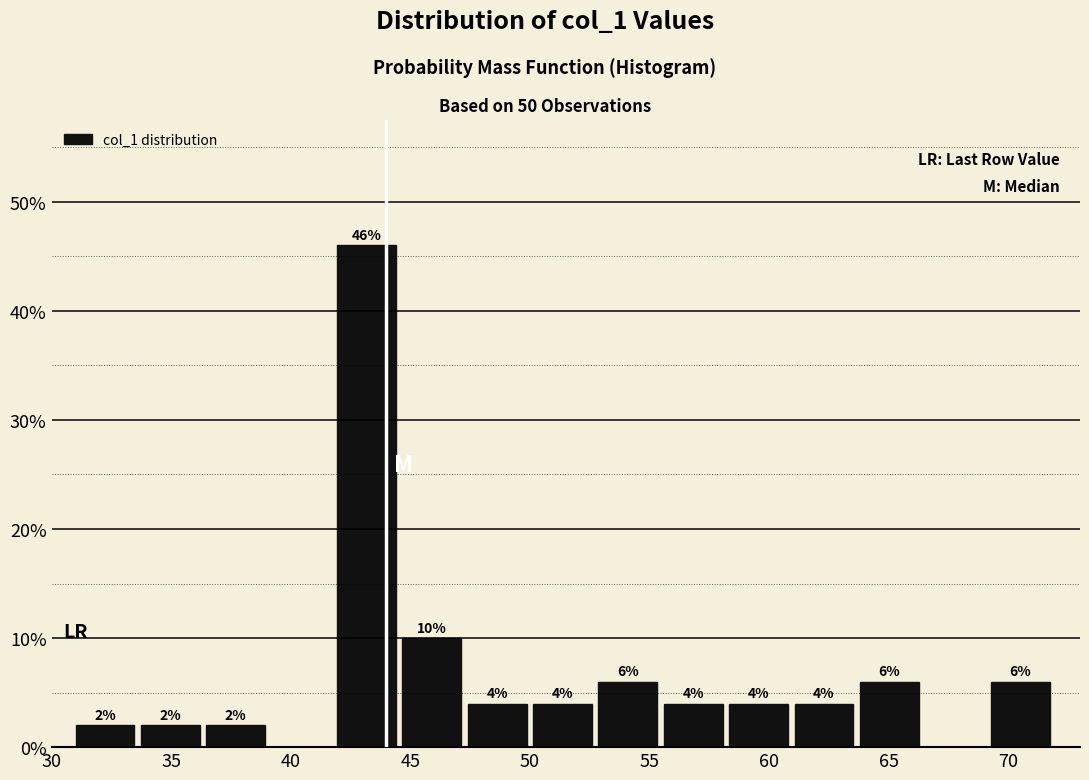

Over which range of the x-axis is the bar tallest?

42.0 to 44.5